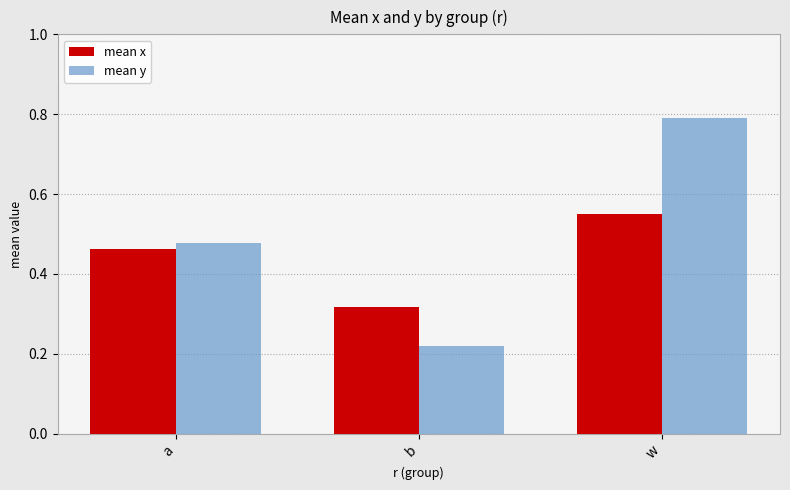

What is the maximum value shown in the chart?

0.8